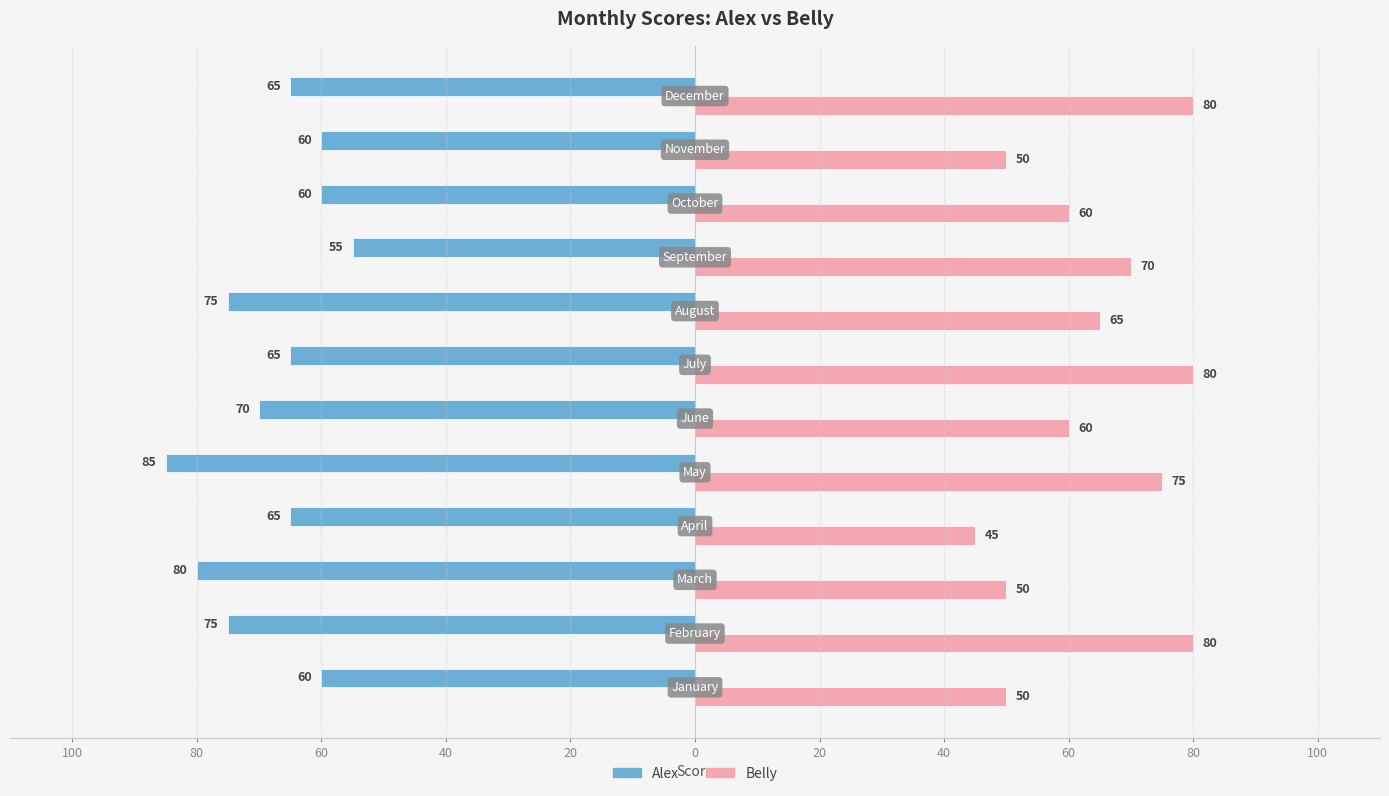

What are all the series names shown in the legend?

Alex, Belly